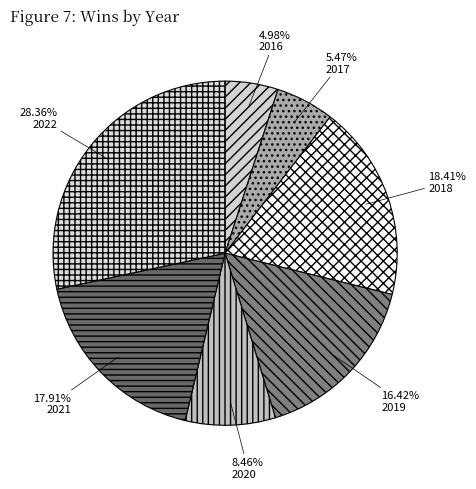

To the nearest percent, what is the combined percentage of 2017 and 2021?

23%